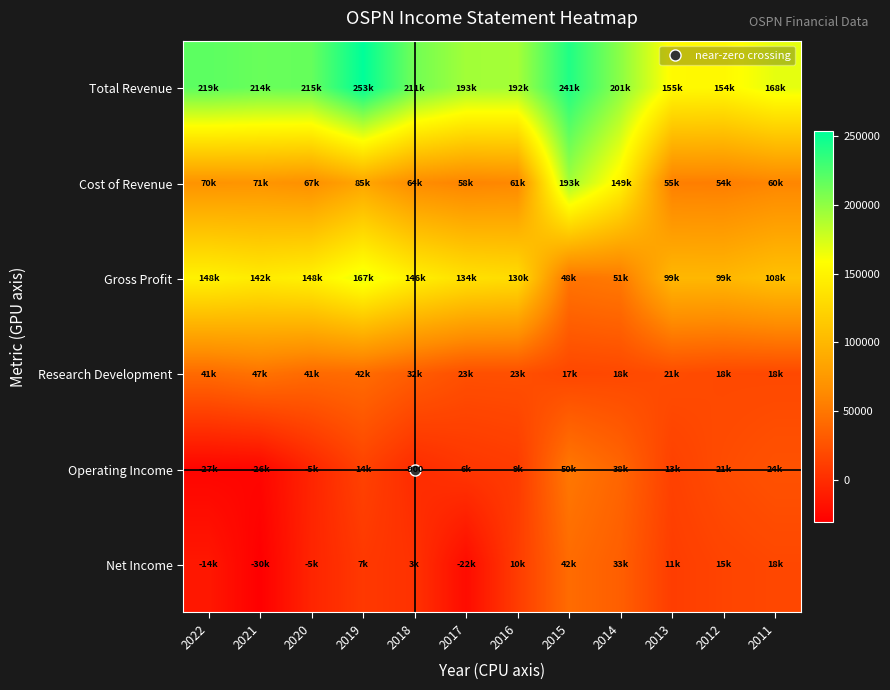

How many data points does each series have?

12